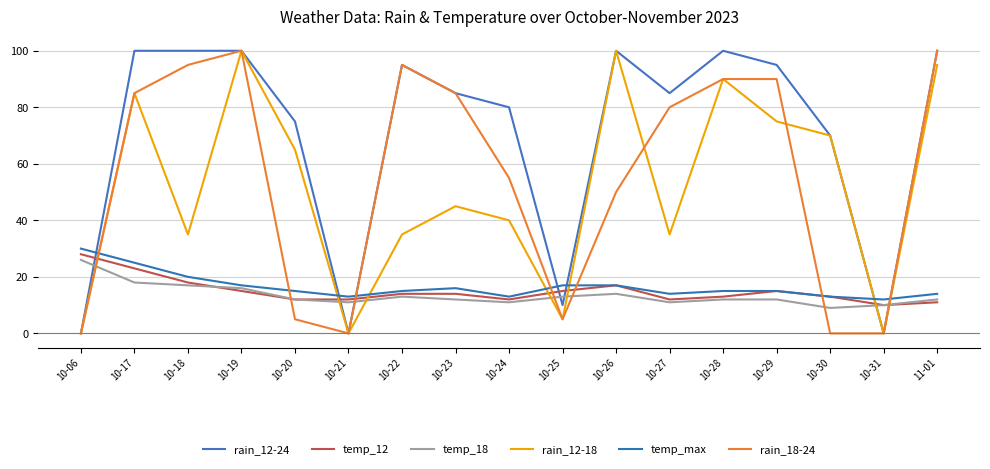

What is the greatest value displayed?

100